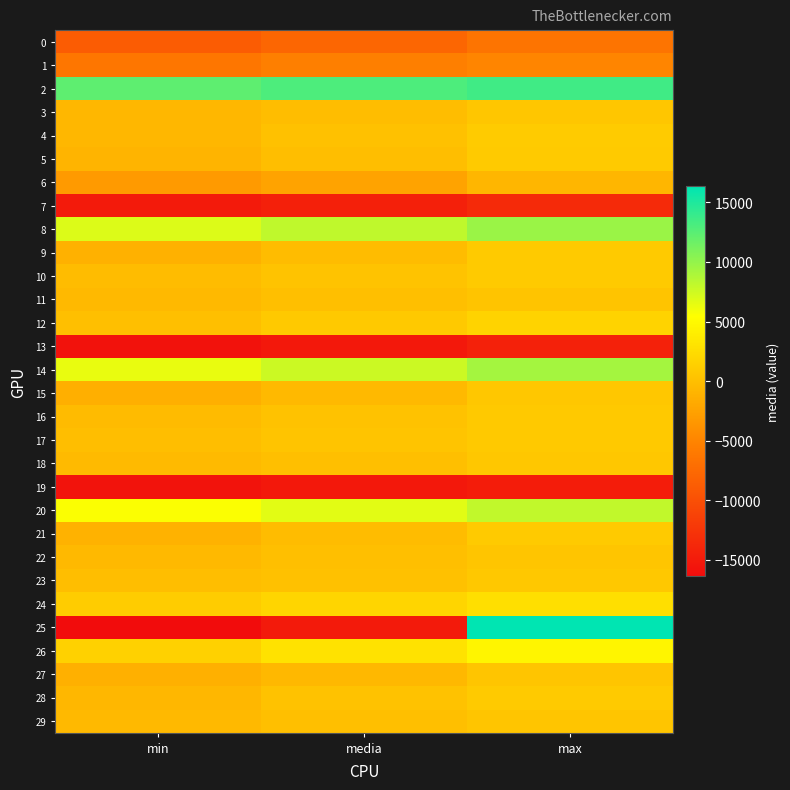

Reading left to right, list all the values displayed in this chart.

0: min=-8712.0	media=-7812.4	max=-6504.0
1: min=-6280.0	media=-5484.0	max=-4900.0
2: min=12280.0	media=12955.4	max=13584.0
3: min=-708.0	media=-197.6	max=614.0
4: min=-674.0	media=192.6	max=1071.0
5: min=-923.0	media=-92.8	max=929.0
6: min=-3152.0	media=-2405.3	max=-772.0
7: min=-15072.0	media=-14426.3	max=-13540.0
8: min=6928.0	media=8120.3	max=9700.0
9: min=-1216.0	media=-224.2	max=928.0
10: min=-248.0	media=323.5	max=900.0
11: min=-506.0	media=-7.2	max=465.0
12: min=24.0	media=818.1	max=1720.0
13: min=-15840.0	media=-15171.8	max=-14372.0
14: min=6324.0	media=7623.2	max=9284.0
15: min=-1396.0	media=-497.9	max=716.0
16: min=-295.0	media=281.1	max=854.0
17: min=-60.0	media=369.7	max=863.0
18: min=-448.0	media=48.2	max=636.0
19: min=-15696.0	media=-15174.5	max=-14788.0
20: min=5556.0	media=6662.4	max=8068.0
21: min=-1058.0	media=-217.4	max=942.0
22: min=-496.0	media=12.4	max=544.0
23: min=-70.0	media=222.4	max=795.0
24: min=1096.0	media=1839.8	max=2724.0
25: min=-16368.0	media=-15089.0	max=16340.0
26: min=1564.0	media=3044.6	max=4612.0
27: min=-1261.0	media=-598.2	max=560.0
28: min=-673.0	media=247.5	max=911.0
29: min=-469.0	media=19.1	max=547.0